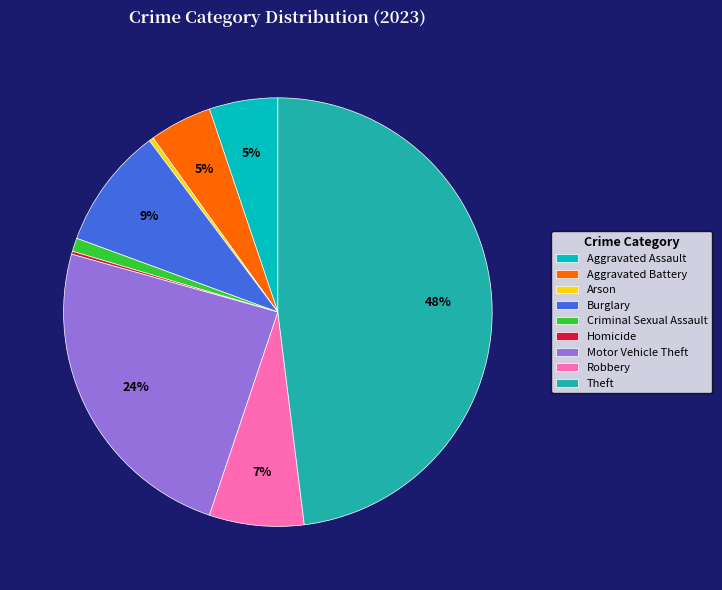

Is the sum of Aggravated Assault and Motor Vehicle Theft greater than half?

No